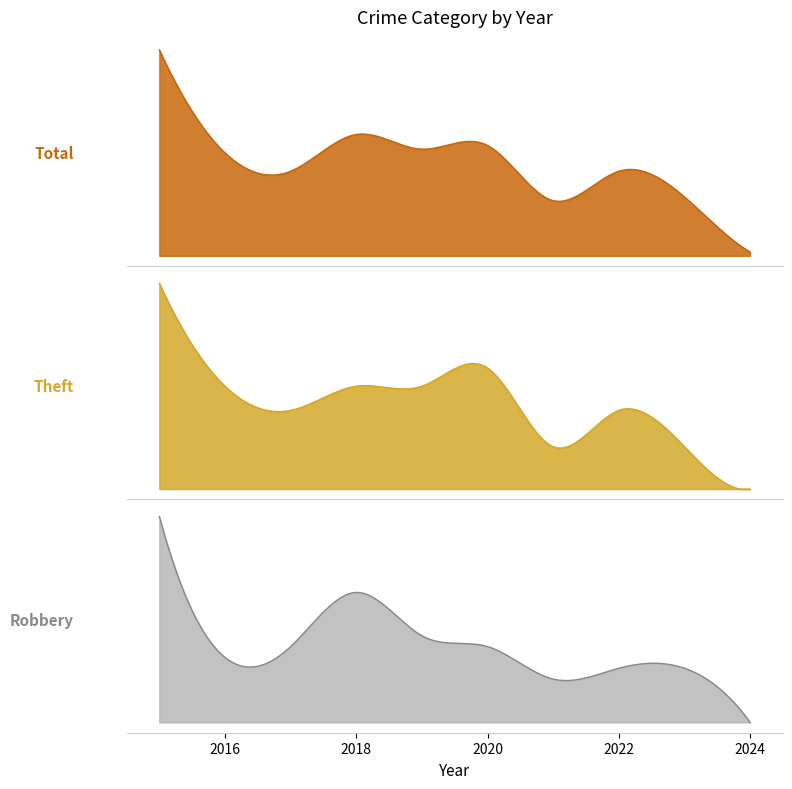

The Robbery series shows 5 at 2022. True or false?

True